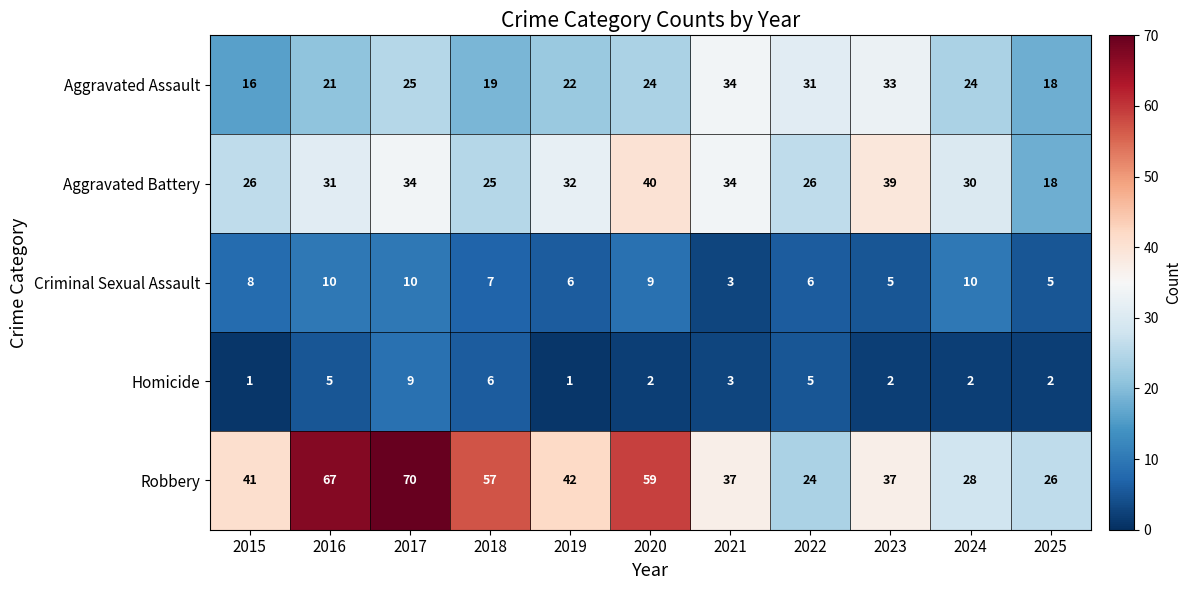

What is the maximum value for Aggravated Assault?

34